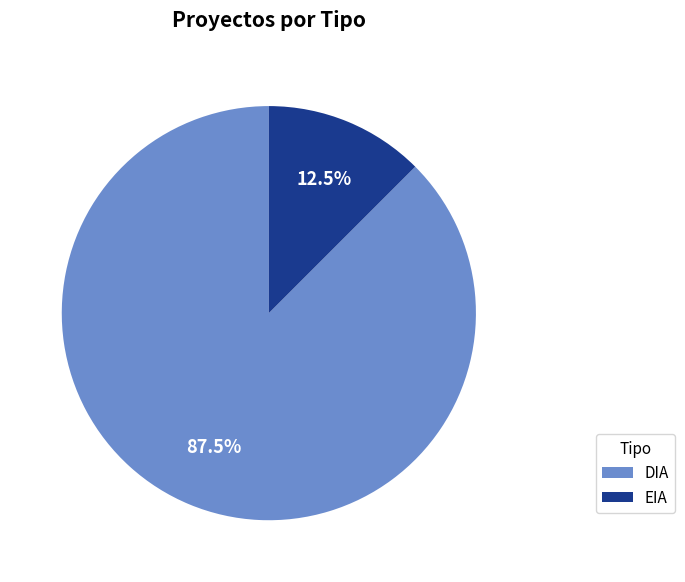

Which category has the smallest portion of the pie?

EIA